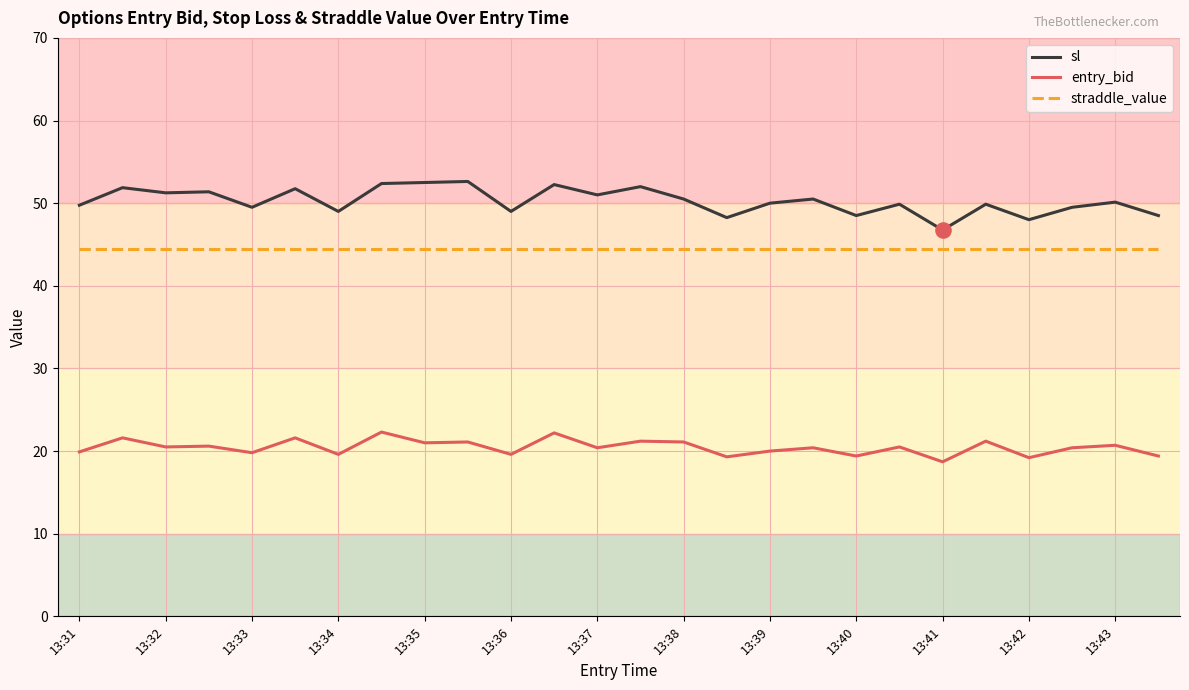

What are all the series names shown in the legend?

sl, entry_bid, straddle_value